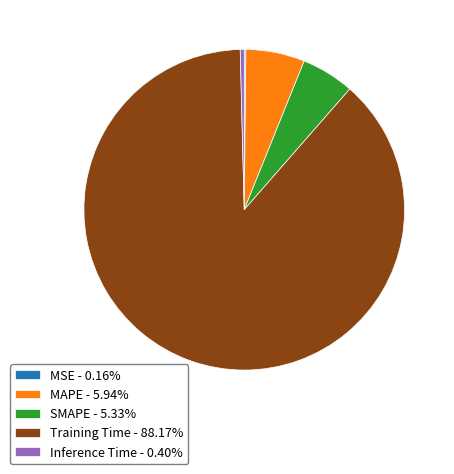

Is it true that MAPE is 6% of the pie?

True